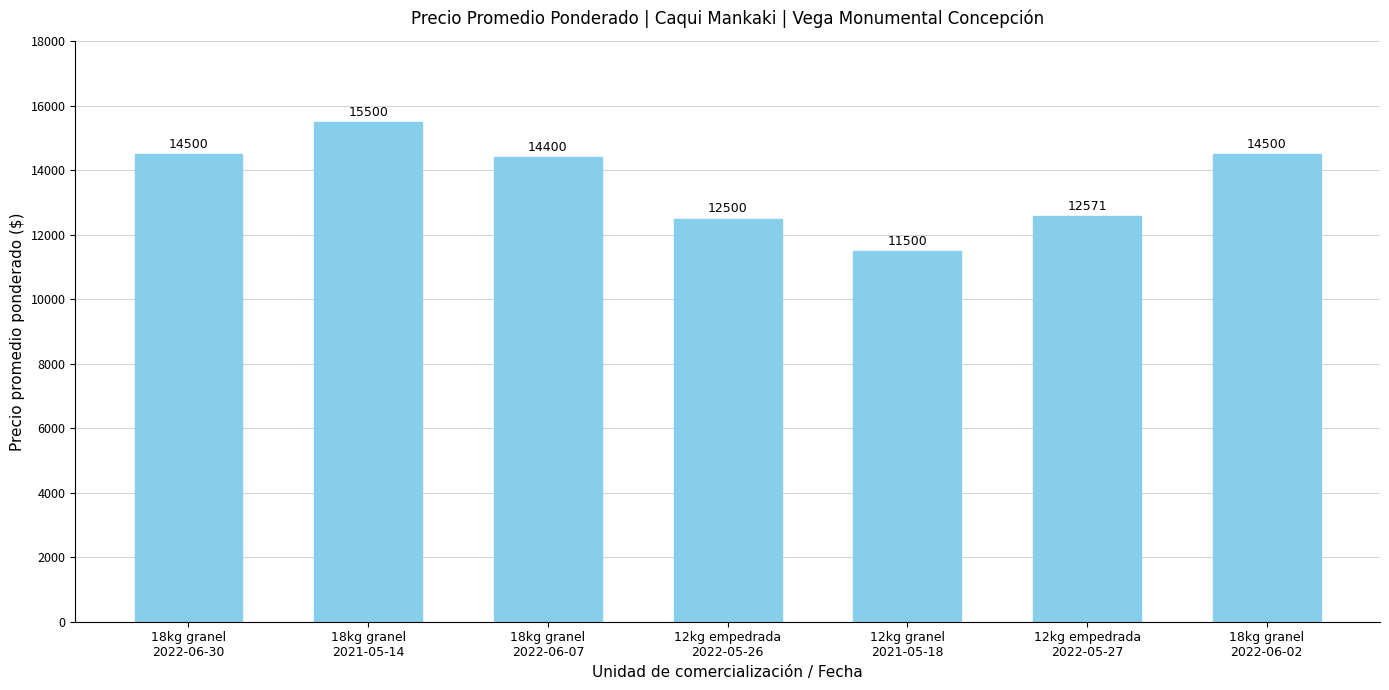

What value does the data have at 18kg granel
2022-06-30, to the nearest 100?

14500